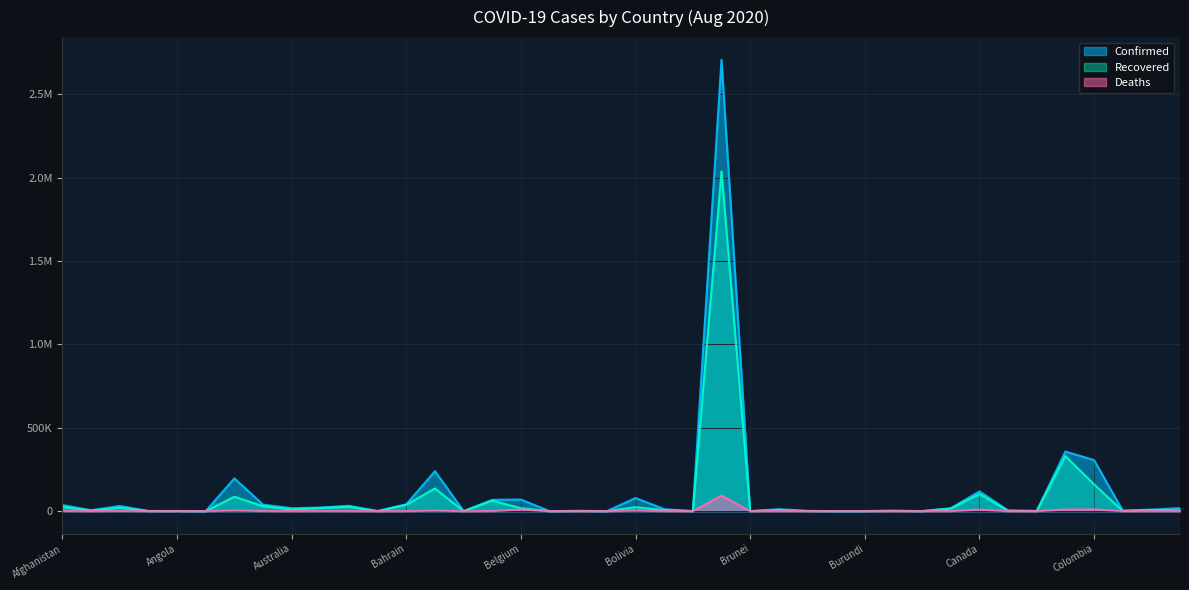

How many lines are shown in the chart?

3